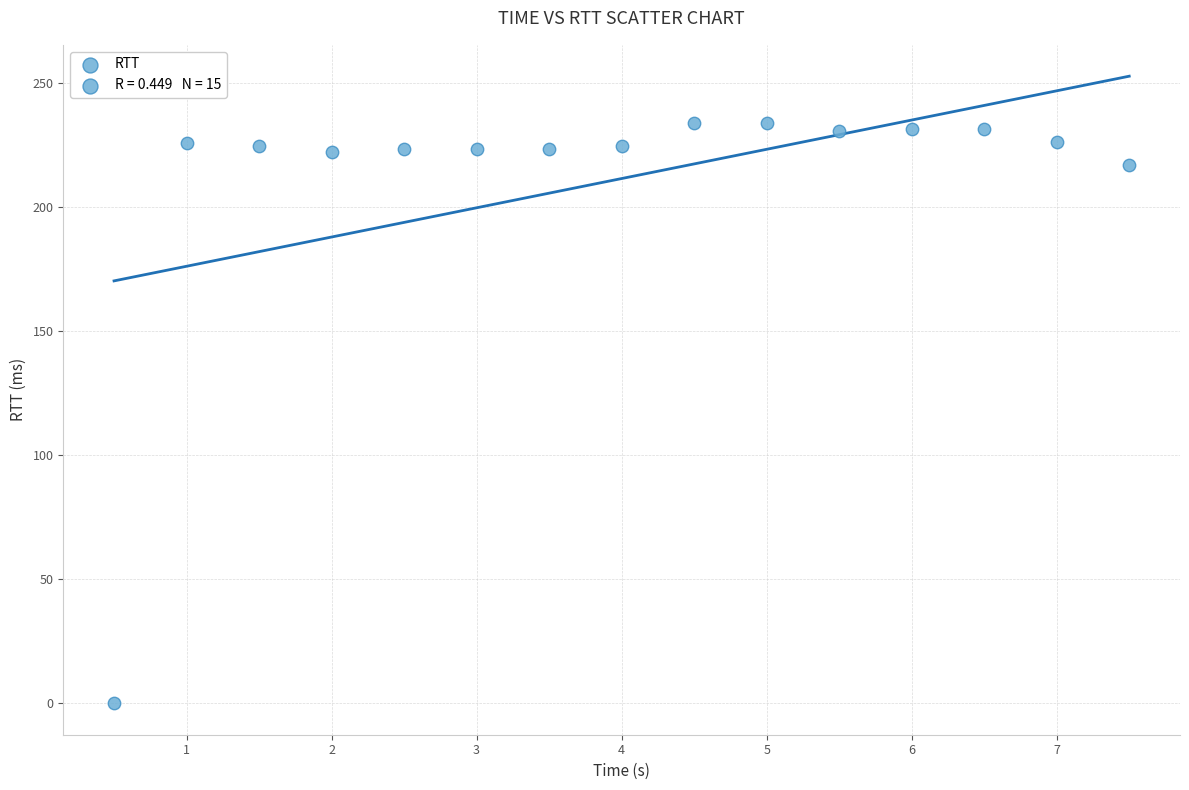

What Y value in the scatter plot is closest to 116?

217.1